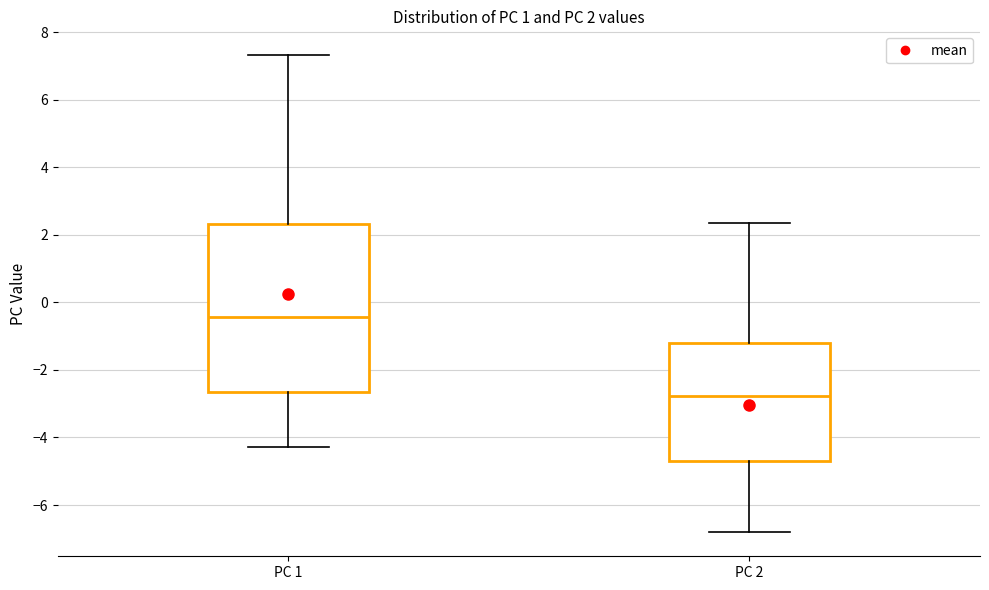

Which box's median line is the lowest?

PC 2